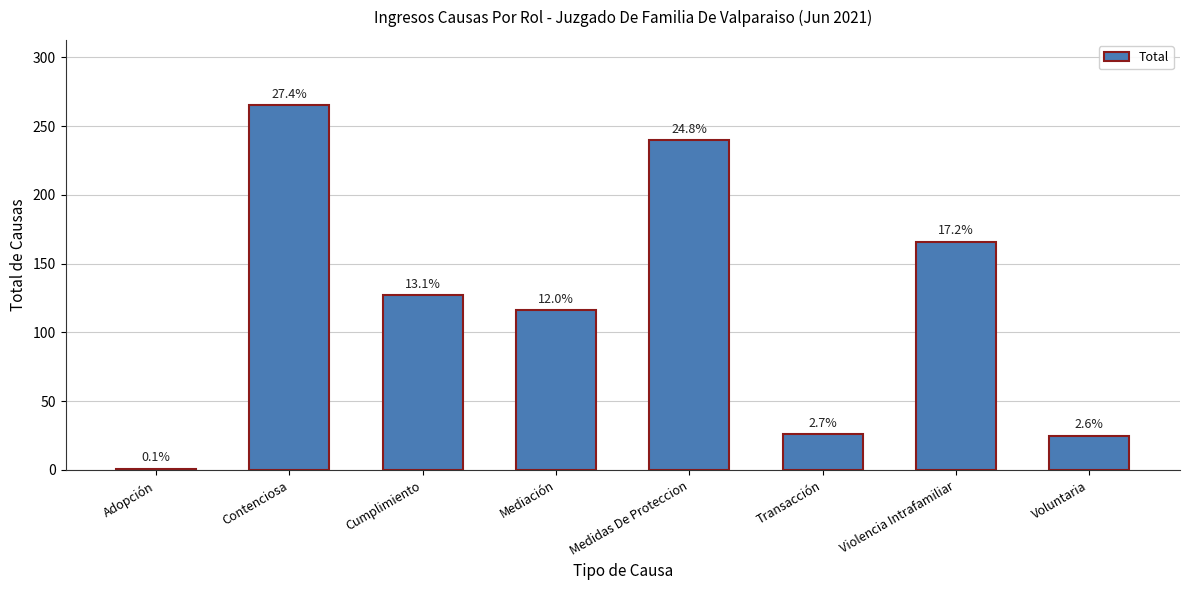

How many bars are there in total?

8